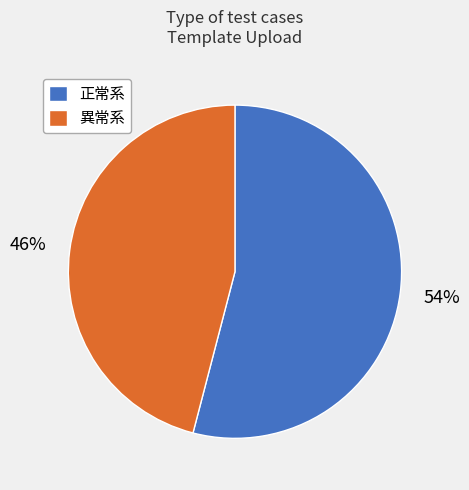

Rank the categories by value from lowest to highest.

異常系, 正常系